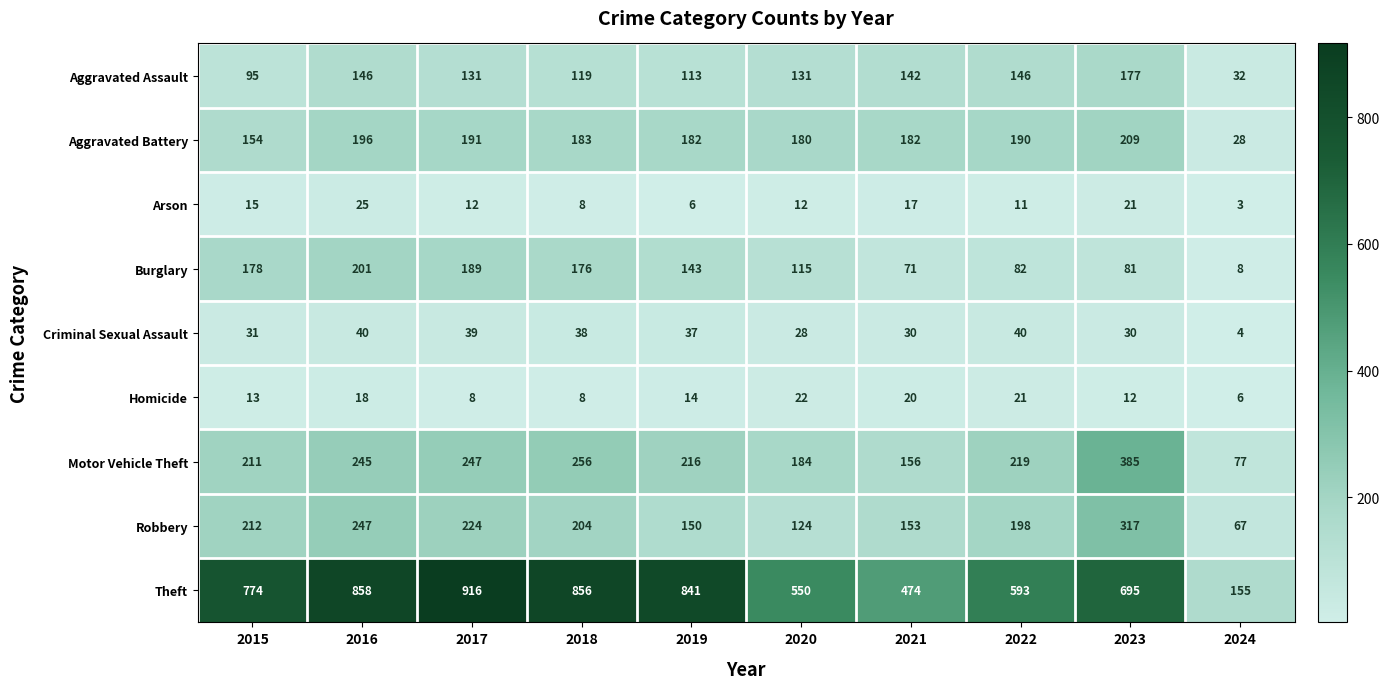

At which category is the sum across all series the highest?

2016